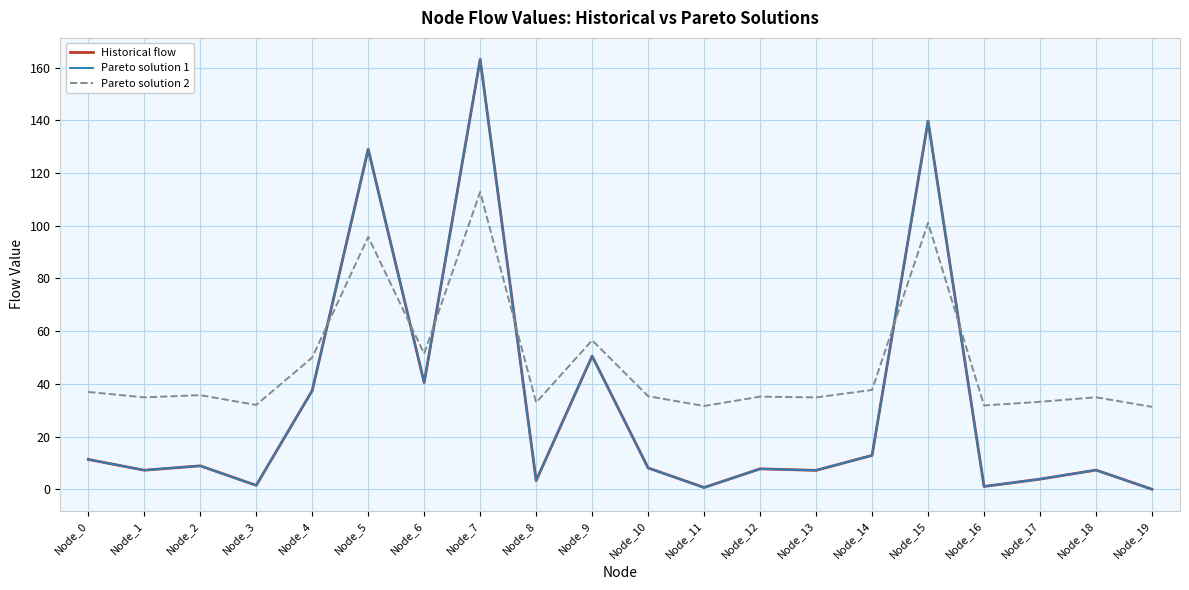

True or false: Historical flow has a value of 50.6 at Node_9.

True